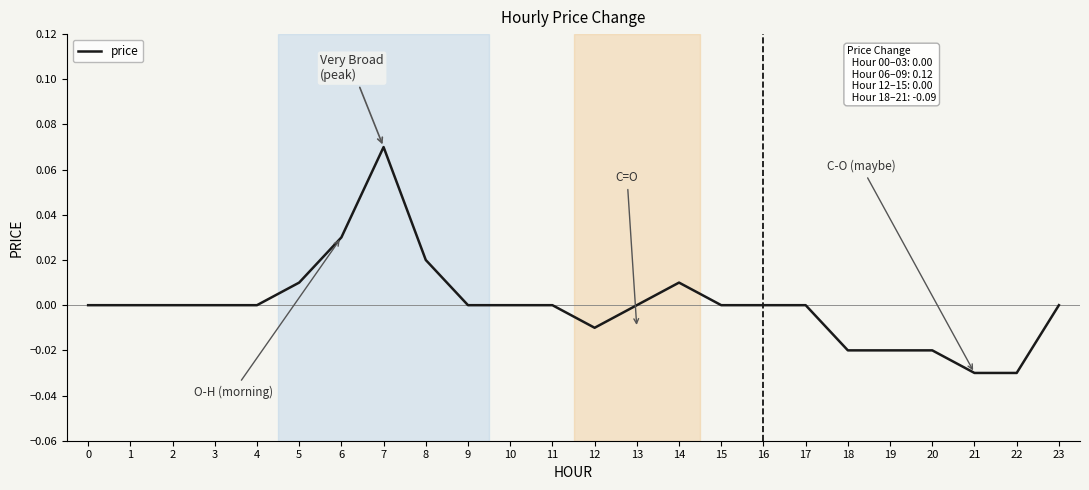

The chart shows a value of 0.0 at 14. True or false?

True